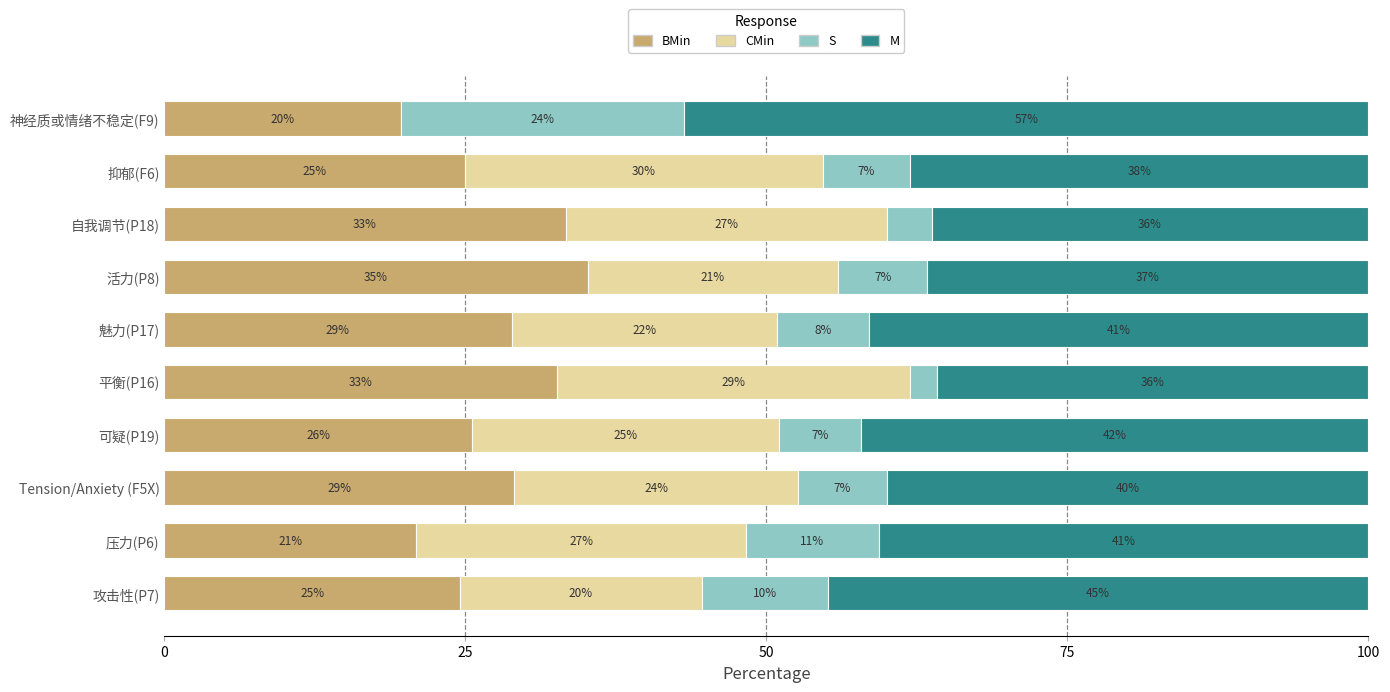

What is the value of the BMin bar at the 2nd from the left?

20.9